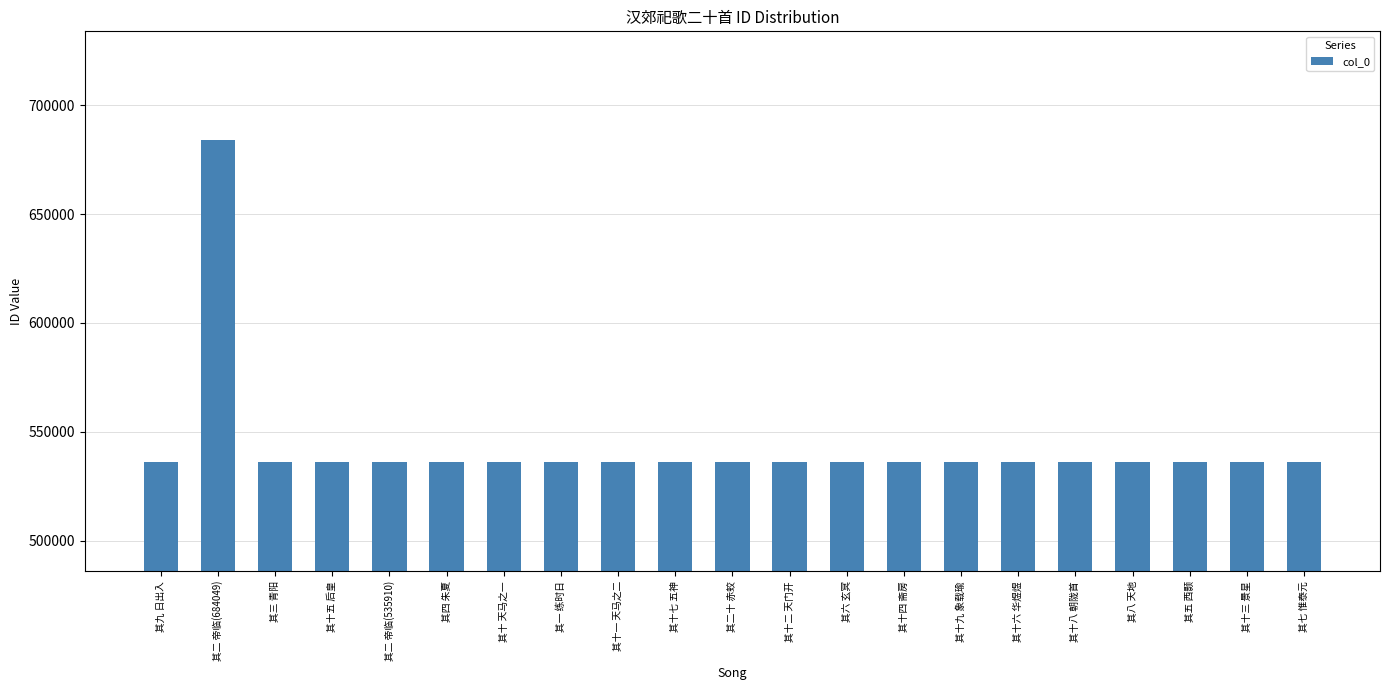

What is the ratio of the value at 其三 青阳 to the value at 其六 玄冥?

1.0